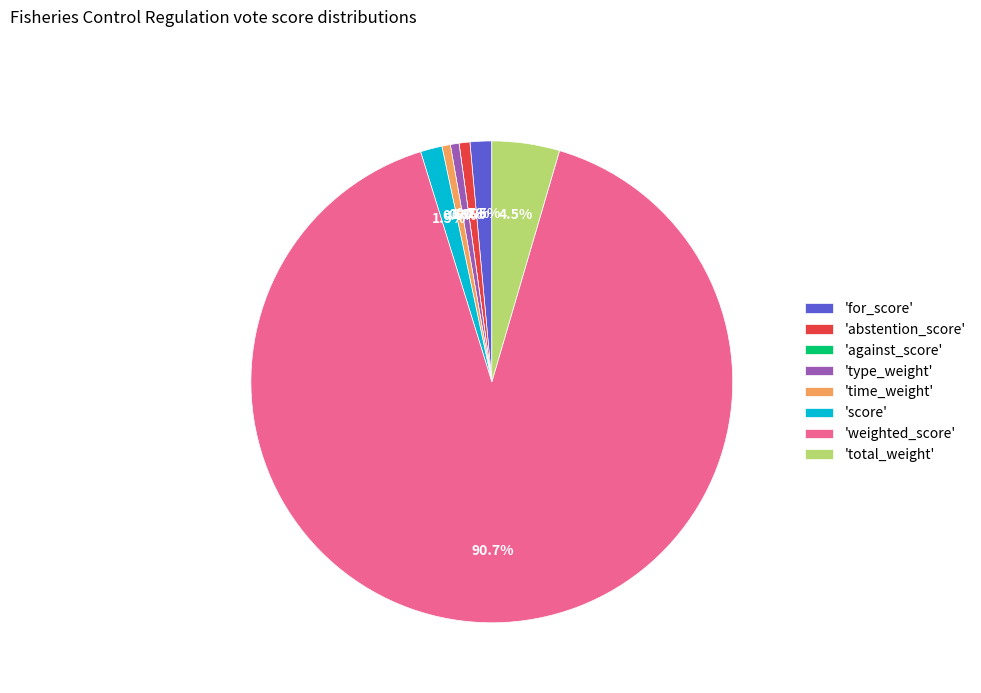

Which category has the smallest portion of the pie?

against_score